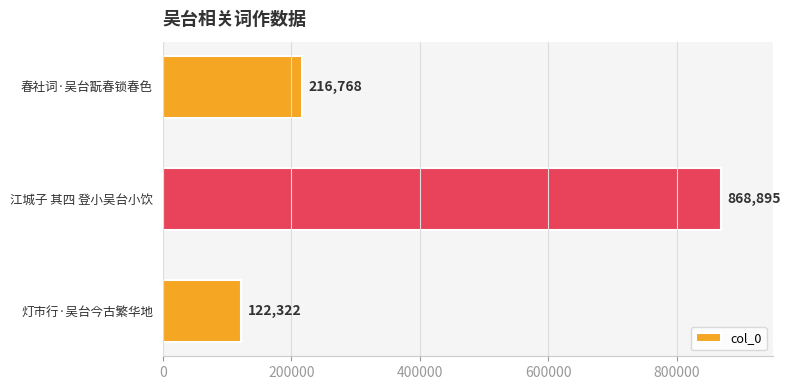

Count the values in the range 122322 to 868895.

3